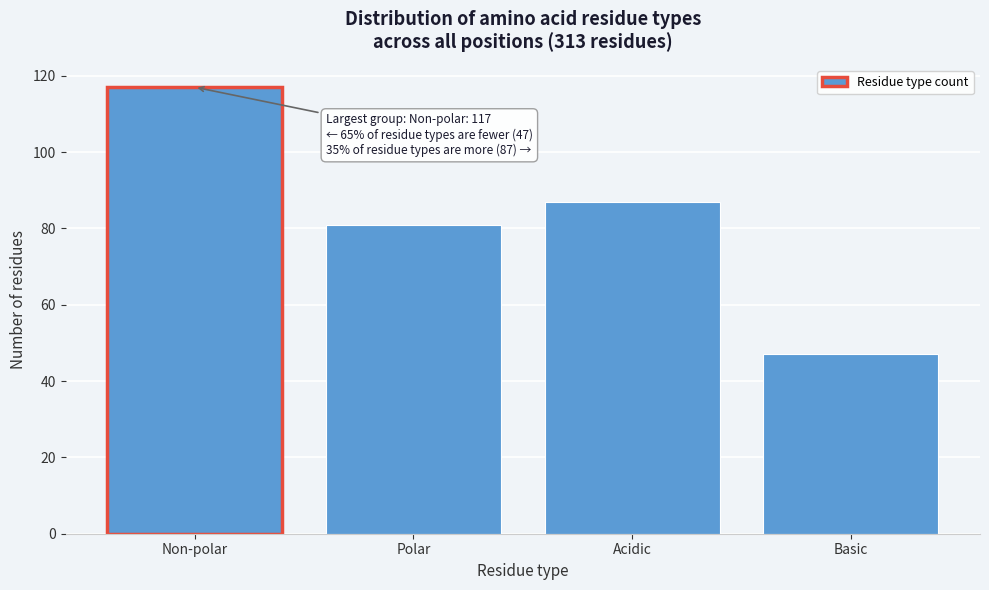

Reading right to left, list all the values displayed in this chart.

47	87	81	117